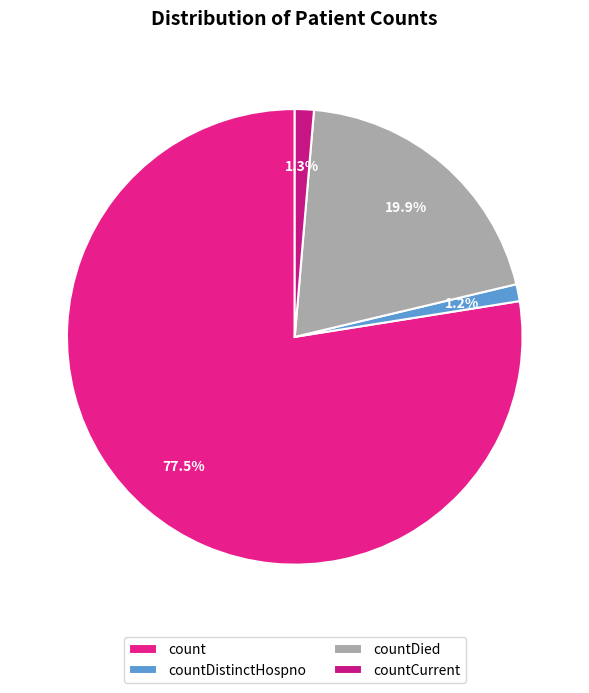

What is the largest slice in the pie chart?

count